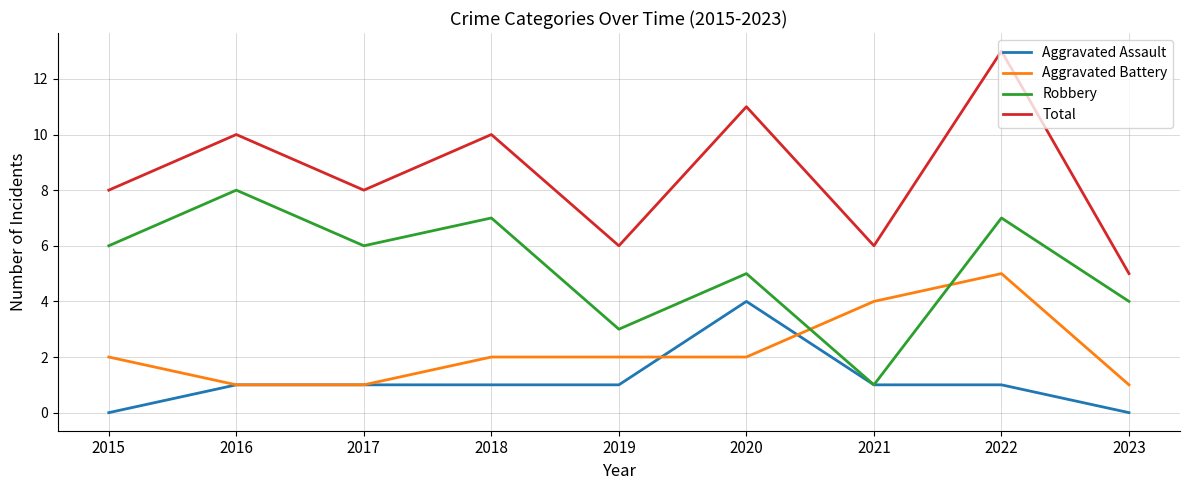

What is the difference between the Aggravated Battery values at 2015 and 2023?

1